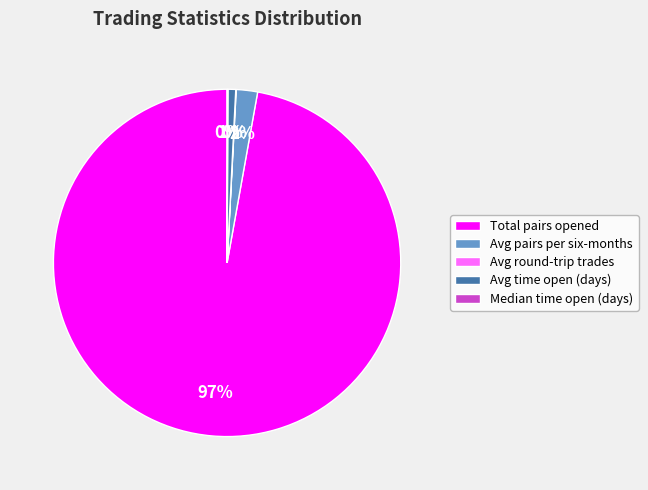

Which slice is the largest?

Total pairs opened